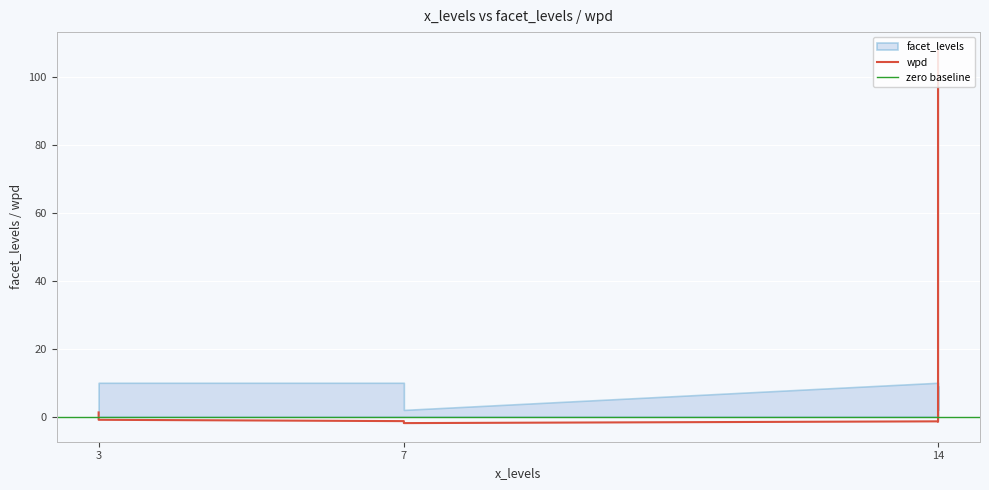

The value of wpd at 3 is -0.9. True or false?

True